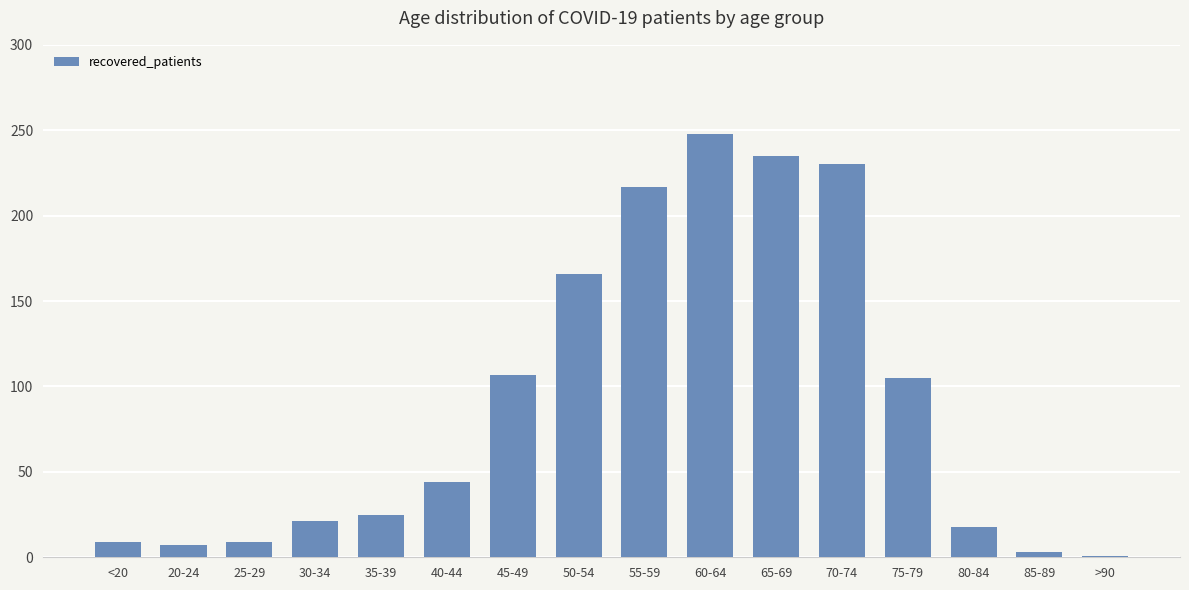

How many data points does each series have?

16